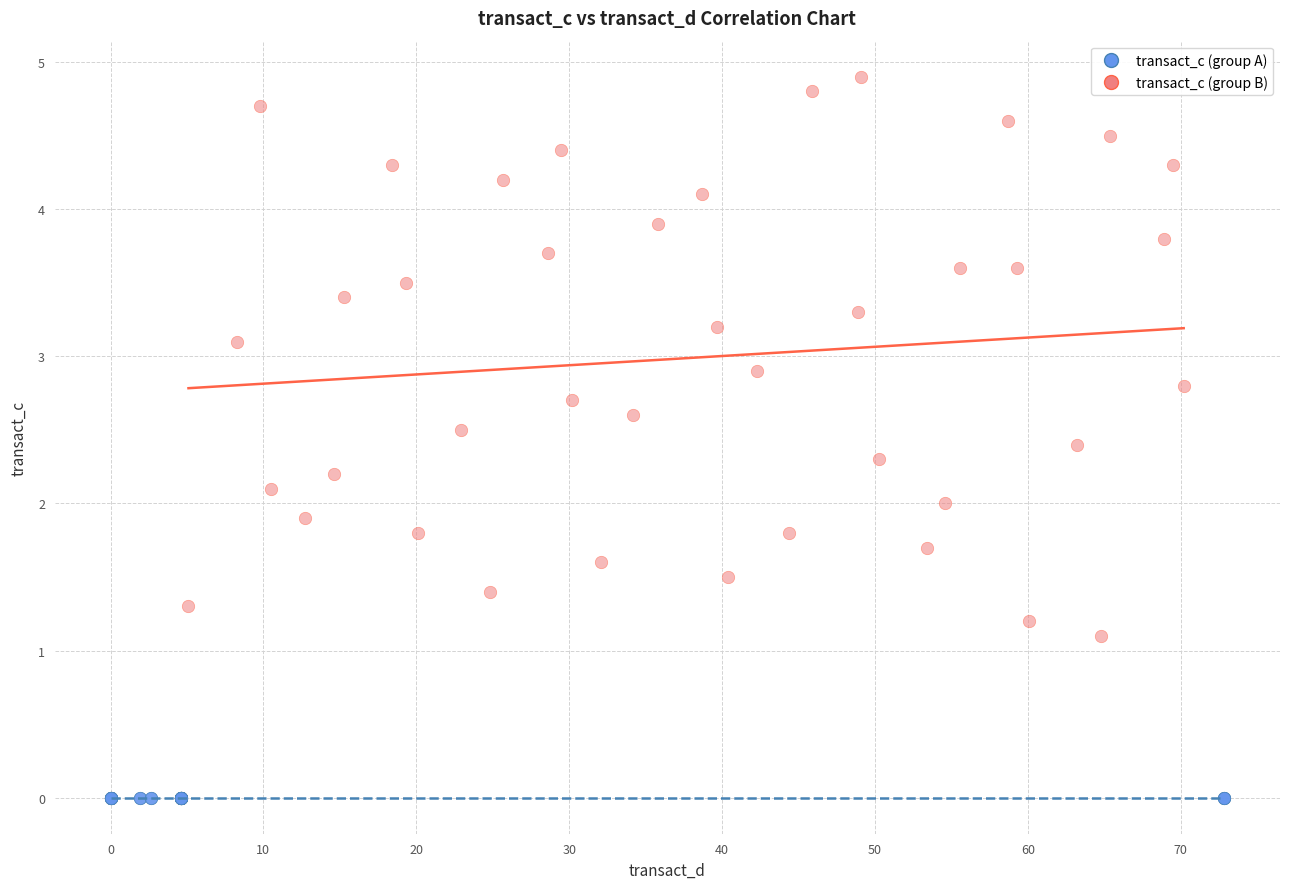

Which series reaches the minimum Y coordinate?

transact_c (group A)